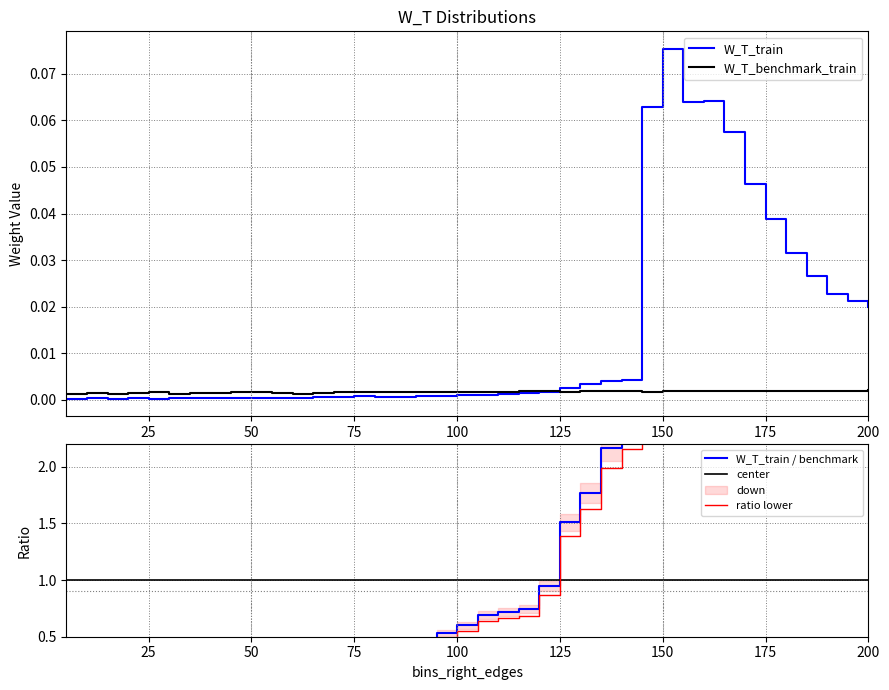

True or false: W_T_train and W_T_benchmark_train cross at least once.

True